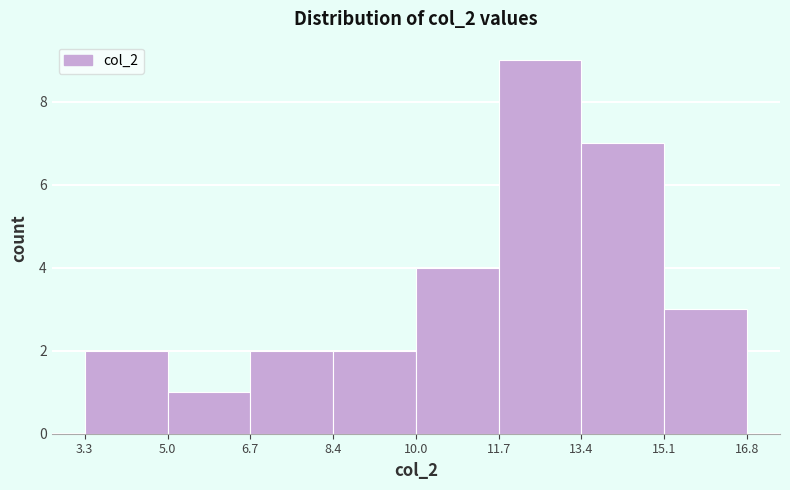

Which range on the x-axis has the tallest bar?

11.7 to 13.4